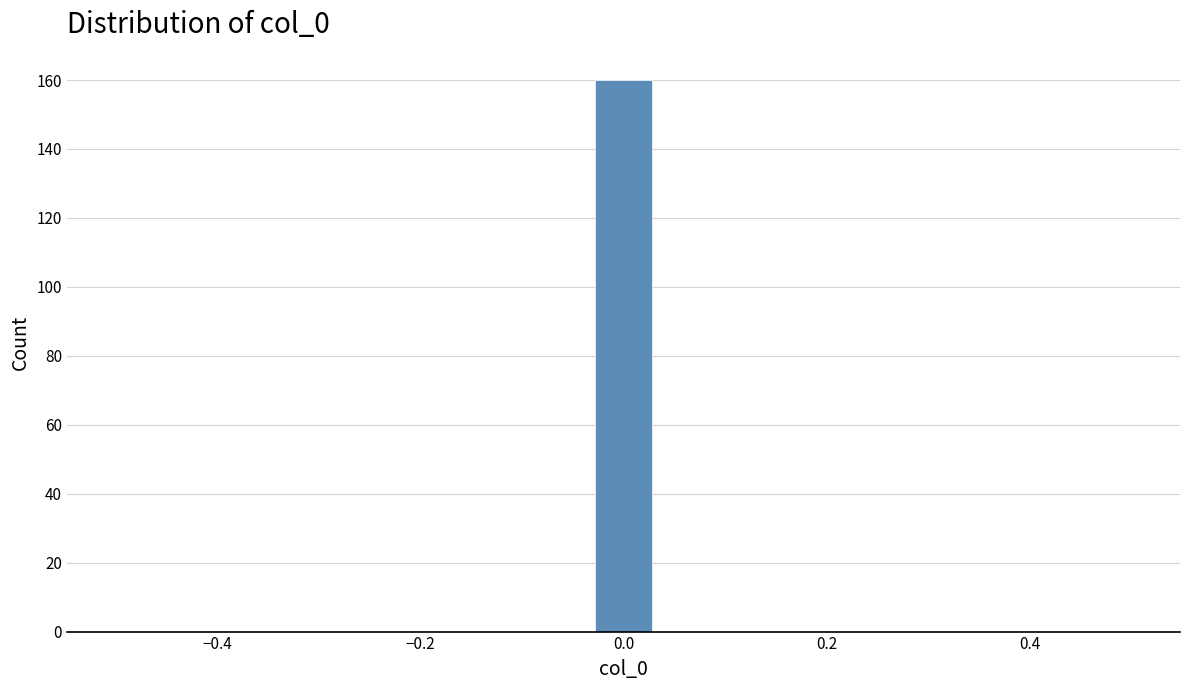

Read against the x-axis, roughly where is the centre of the tallest bar?

0.00